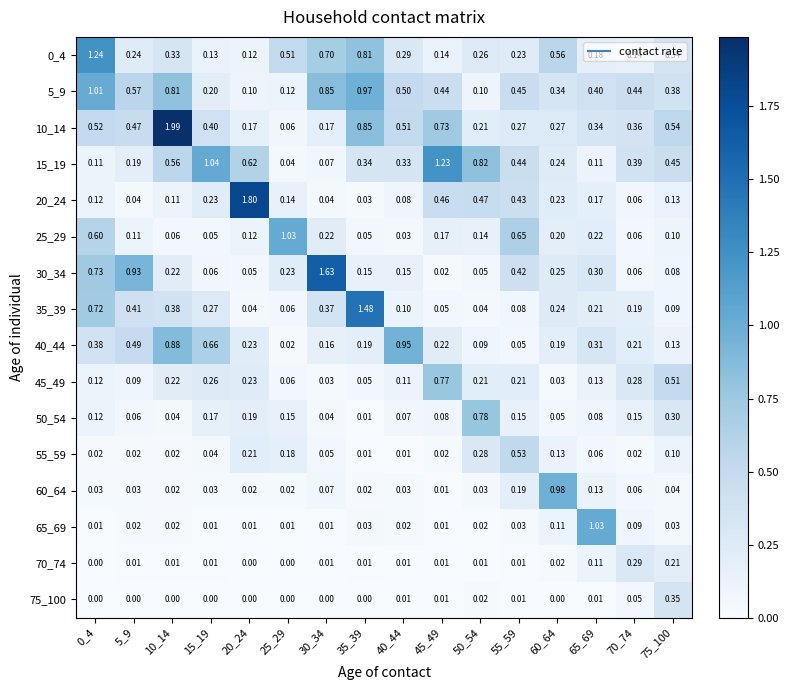

How many distinct data groups are displayed?

16